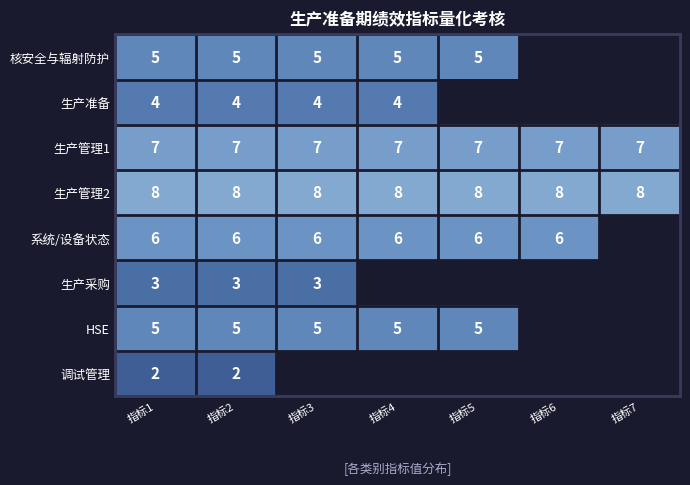

True or false: 核安全与辐射防护 has a value of 5 at 指标3.

True